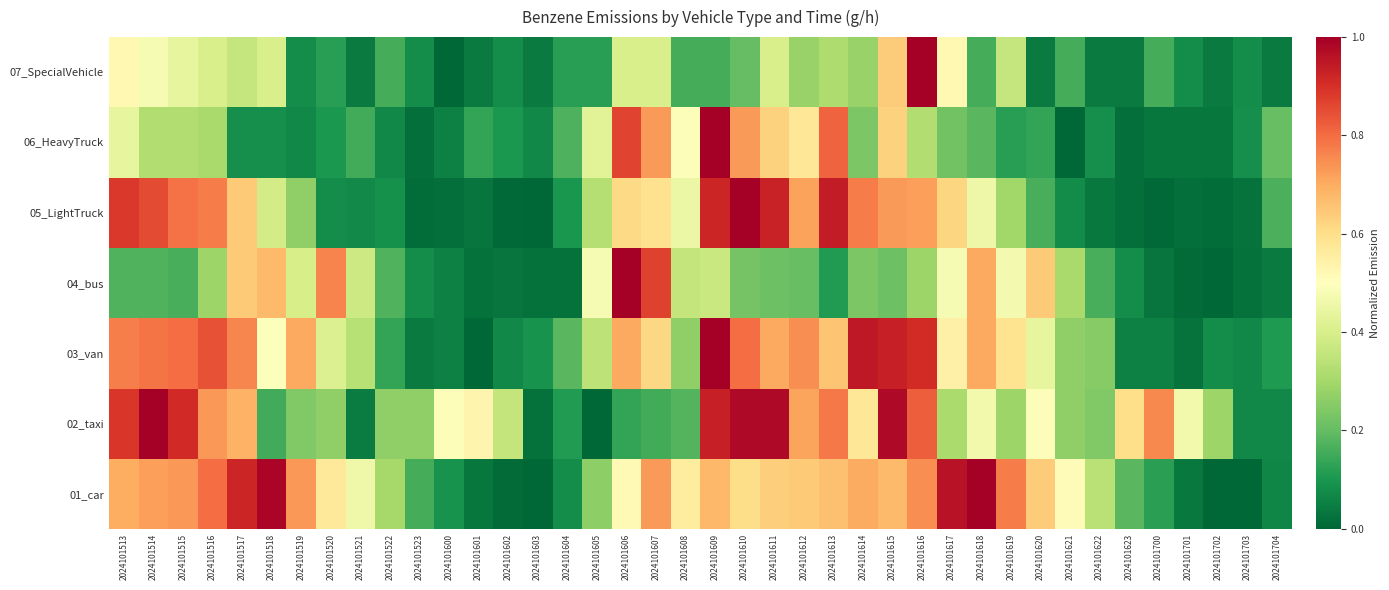

How many categories are shown in the chart?

40